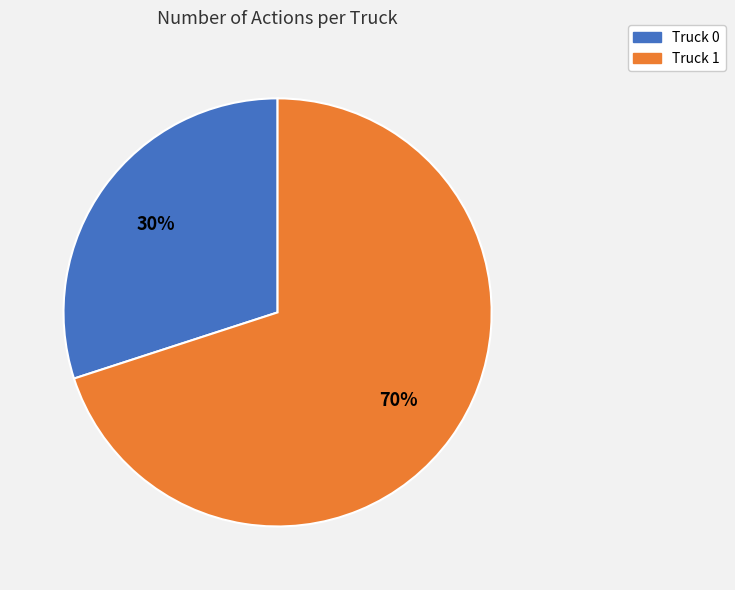

What percentage is the Truck 0 slice, to the nearest percent?

30%